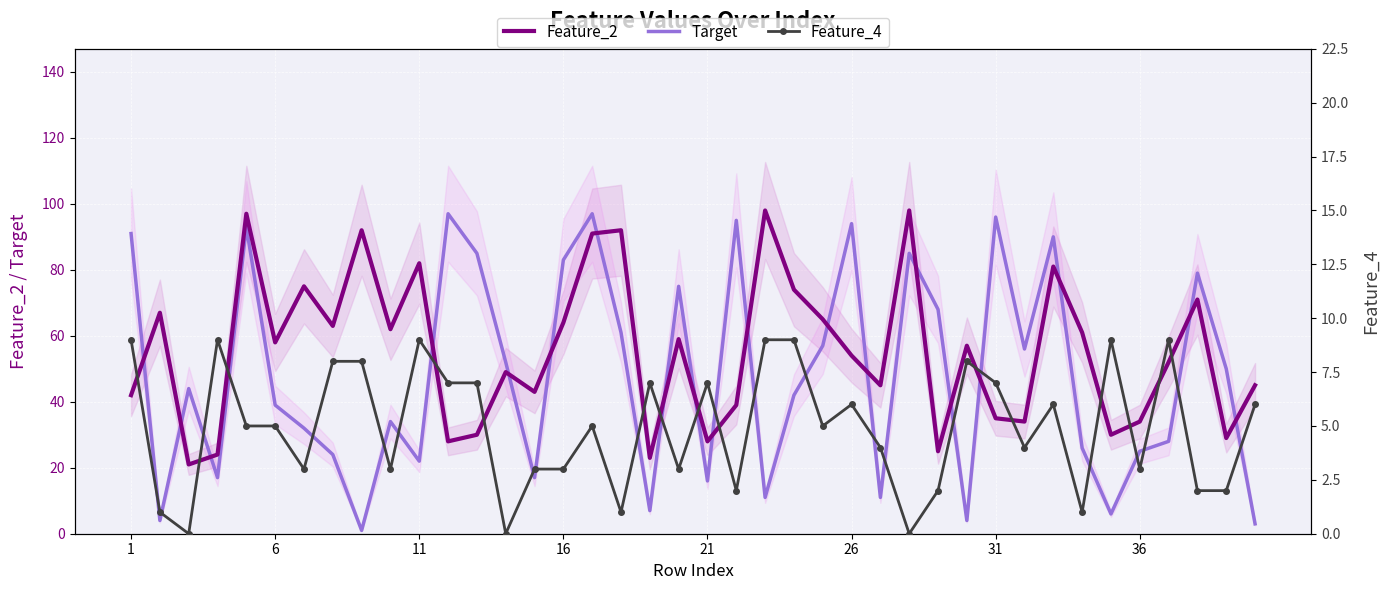

Which series has the largest total across all categories?

Feature_2